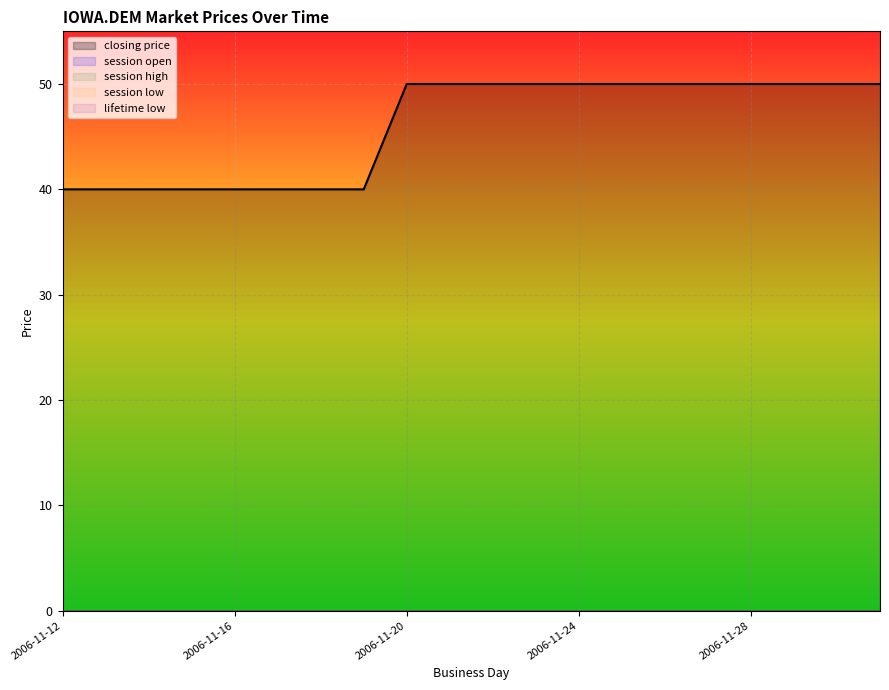

Count the closing price values in the range 40 to 50.

20